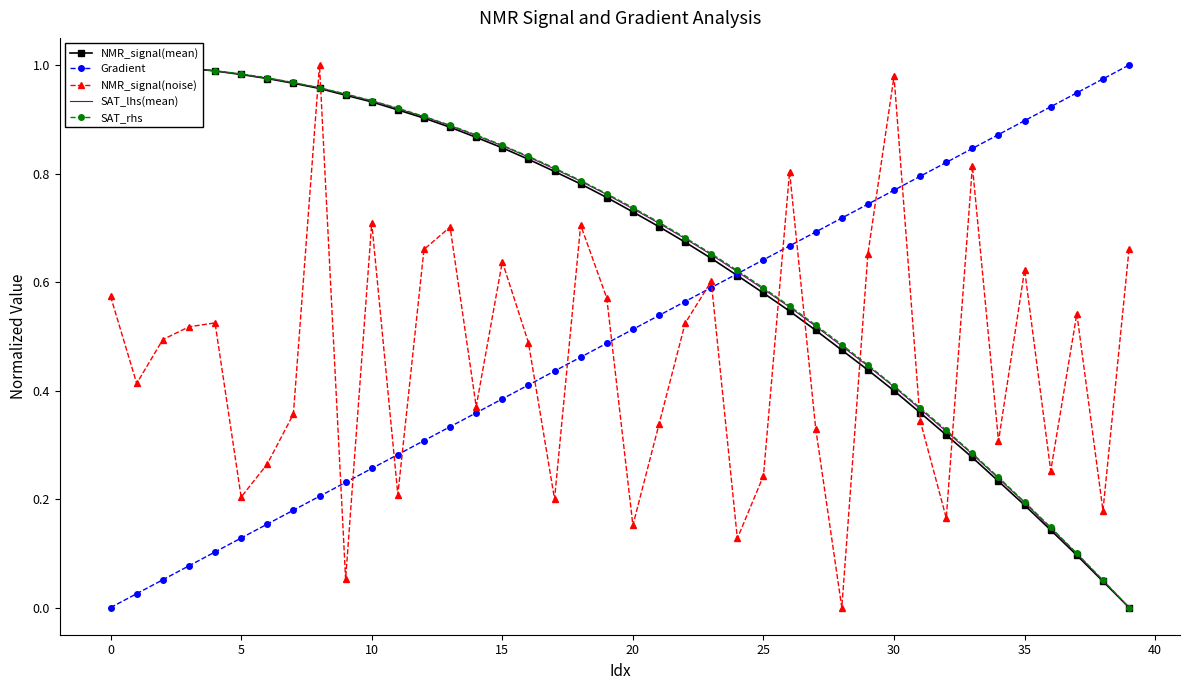

What is the total value across all series at 14?

3.3